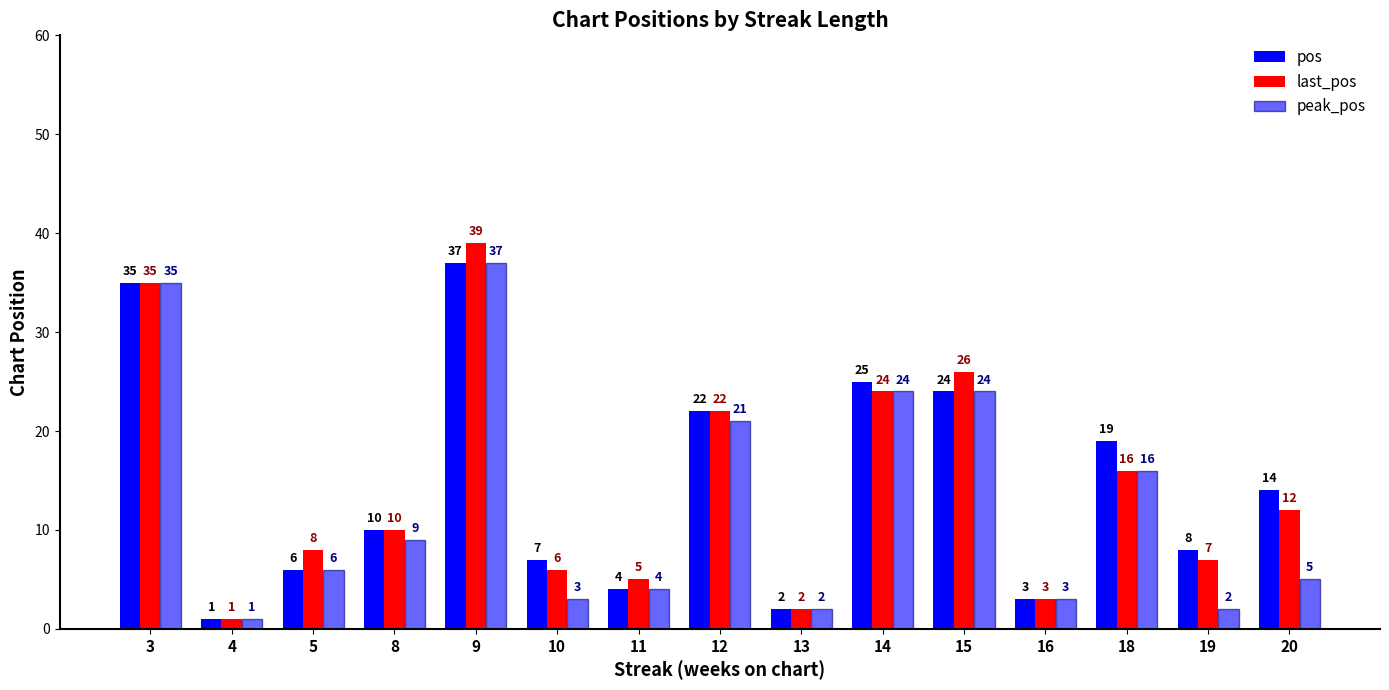

Is the value of pos at 8 greater than the value of peak_pos at 11?

Yes